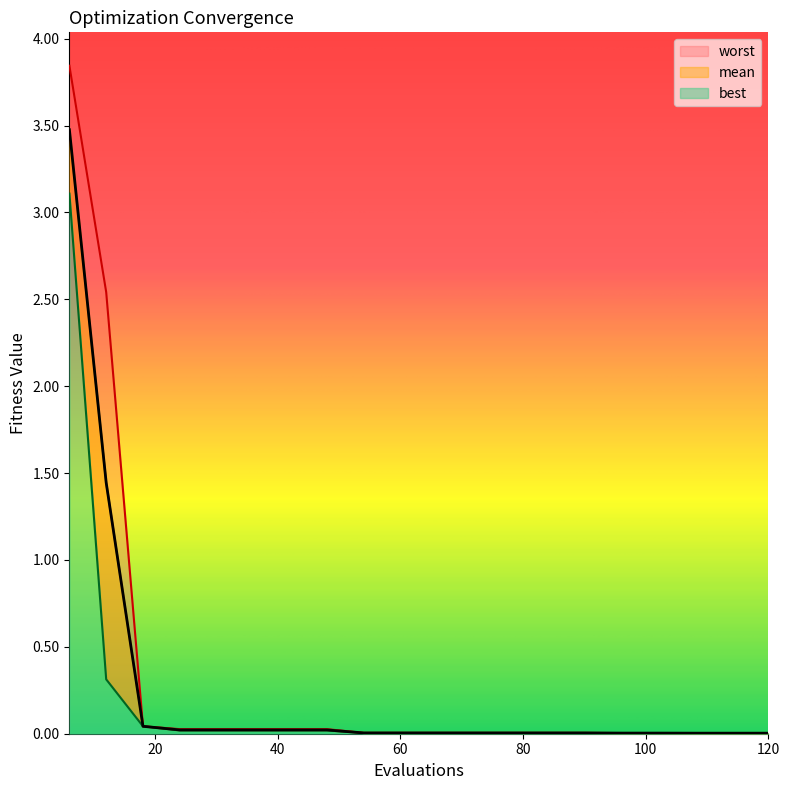

True or false: worst and best cross at least once.

False